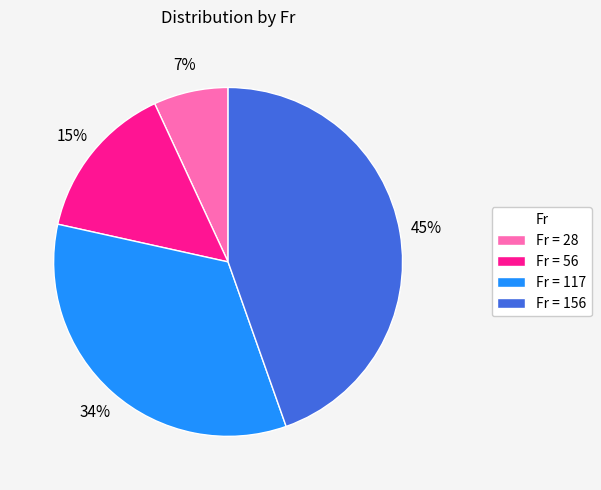

To the nearest percent, what is the difference between the largest and smallest slice percentages?

38%